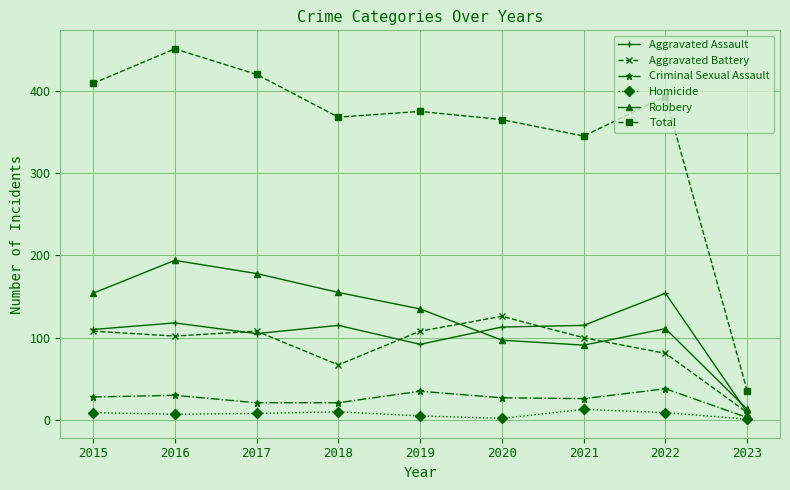

True or false: Criminal Sexual Assault and Total cross at least once.

False